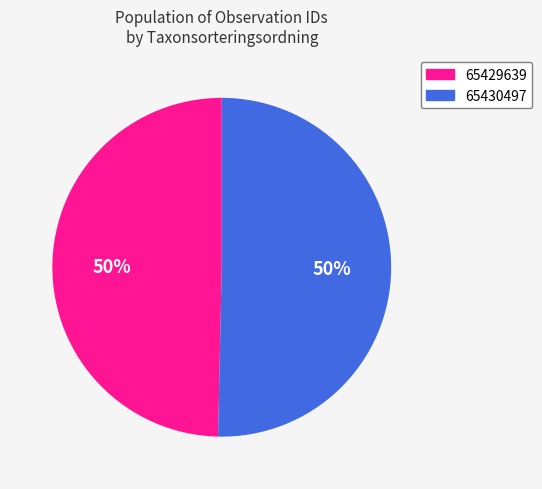

To the nearest percent, what is the combined percentage of 65429639 and 65430497?

100%